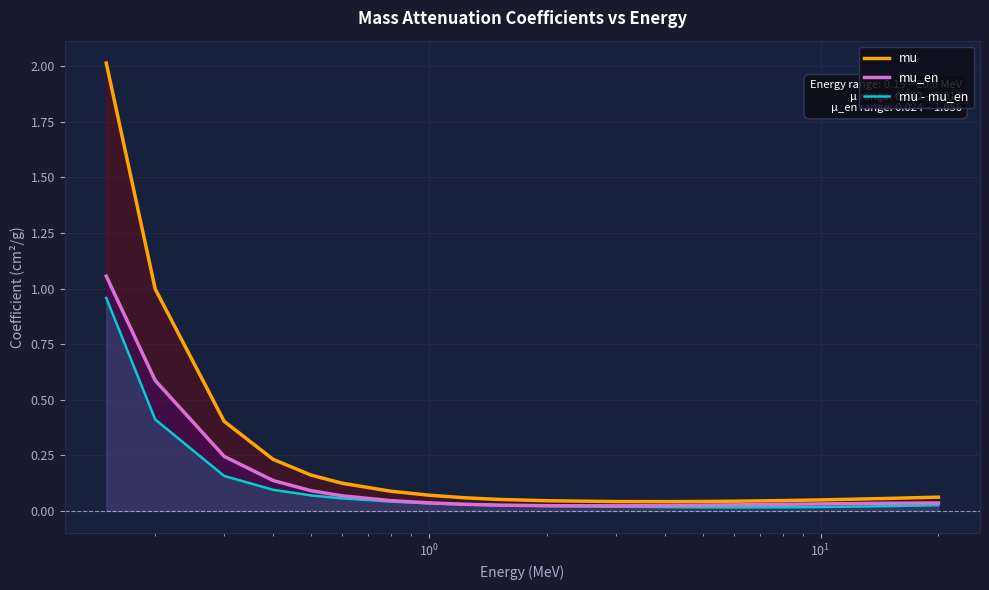

True or false: mu - mu_en and mu intersect in this chart.

False